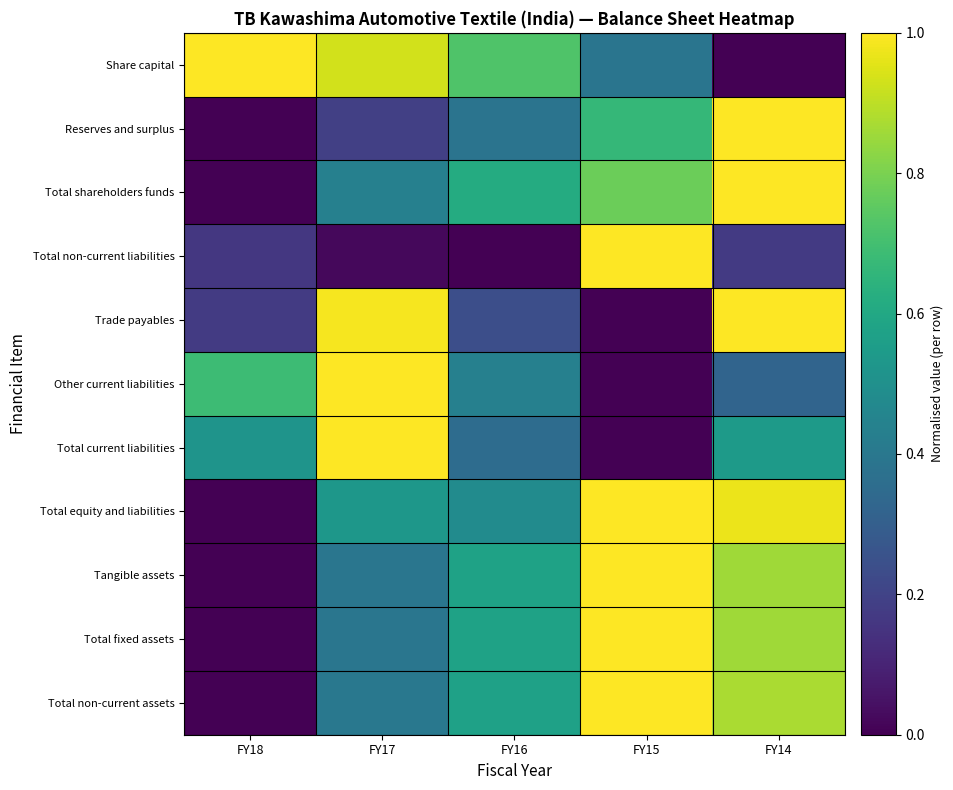

What is the difference between the highest and lowest values at FY14?

1.0